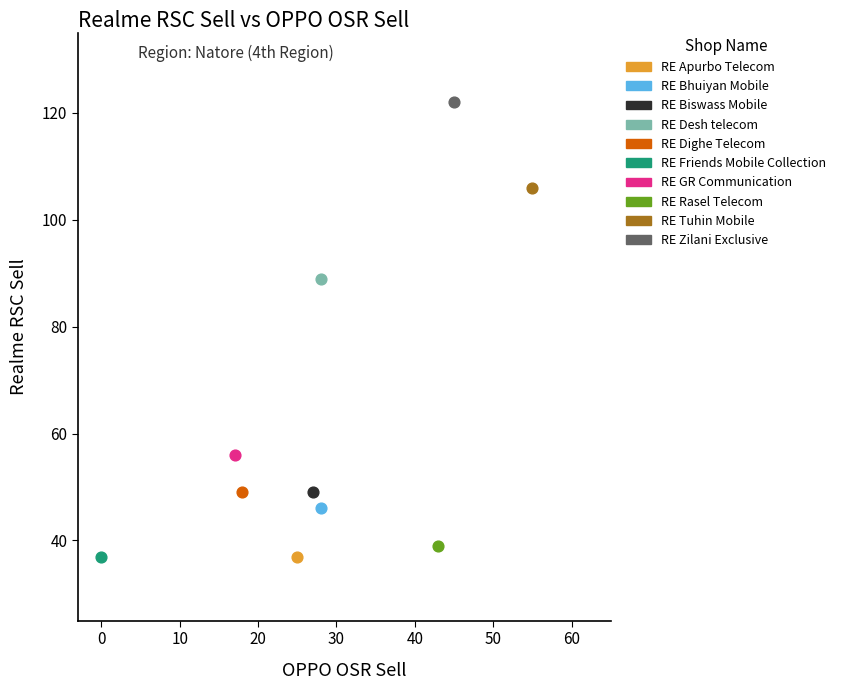

Which series contains the highest Y value?

RE Zilani Exclusive